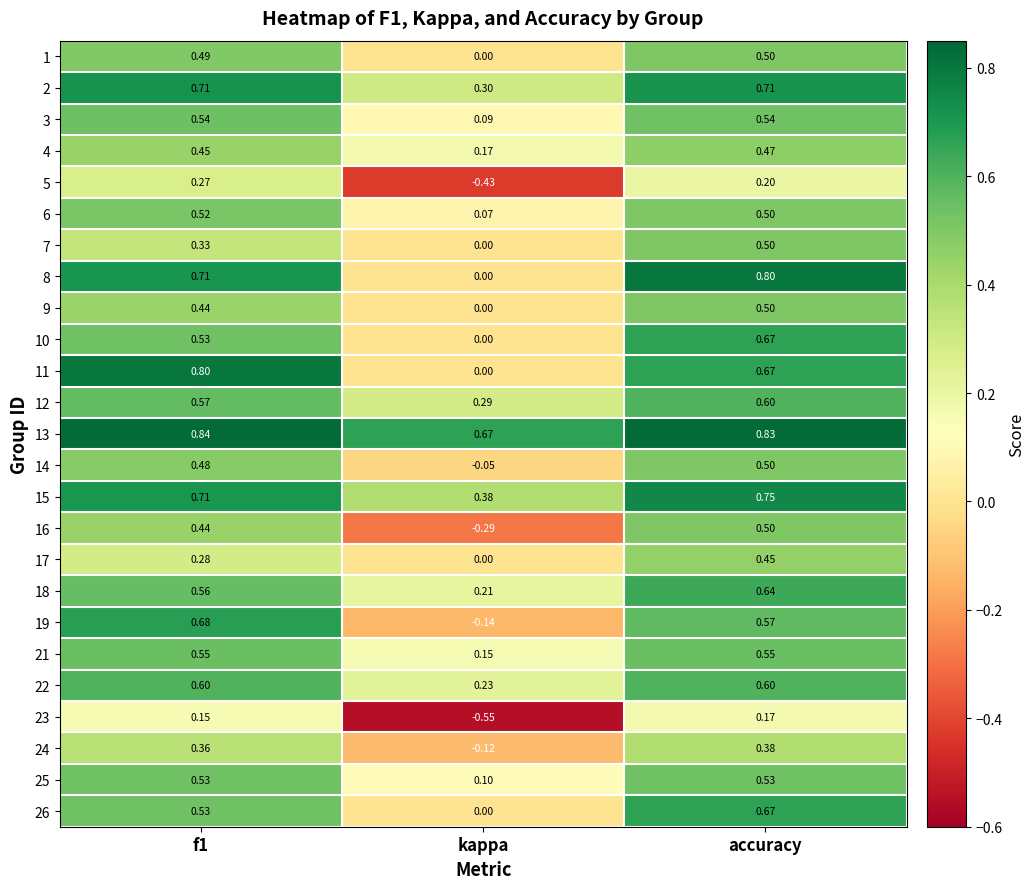

At which category is the sum across all series the highest?

accuracy